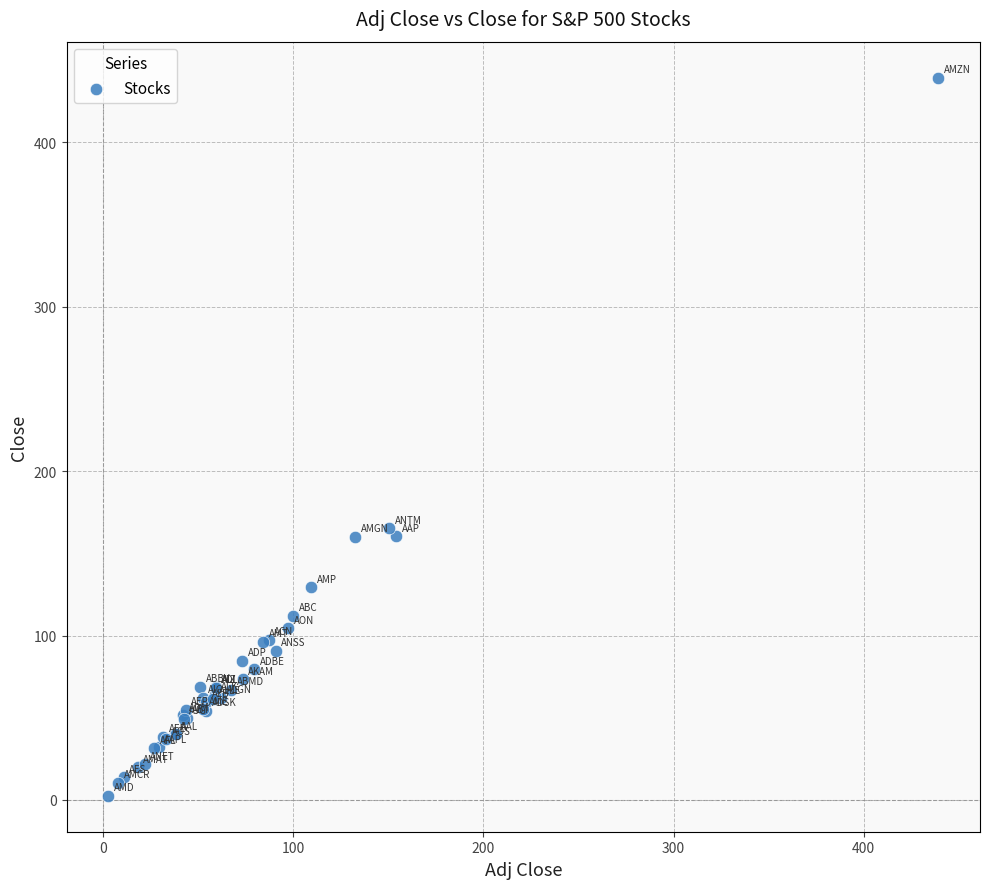

What Y value in the scatter plot is closest to 220?

165.2